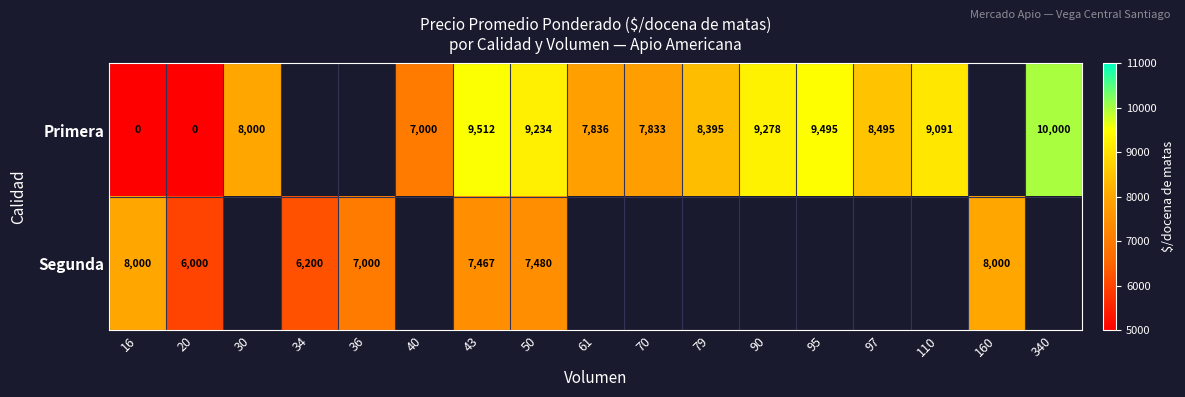

The Primera series shows 8495 at 97. True or false?

True